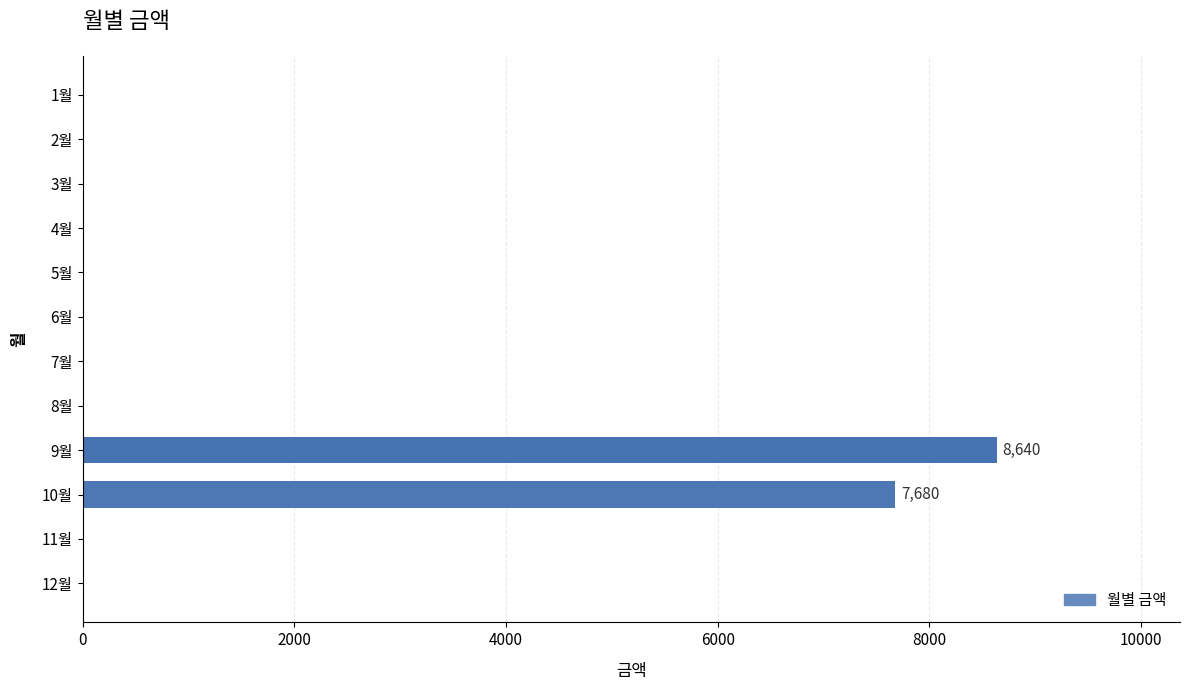

What is the sum of all values?

16320